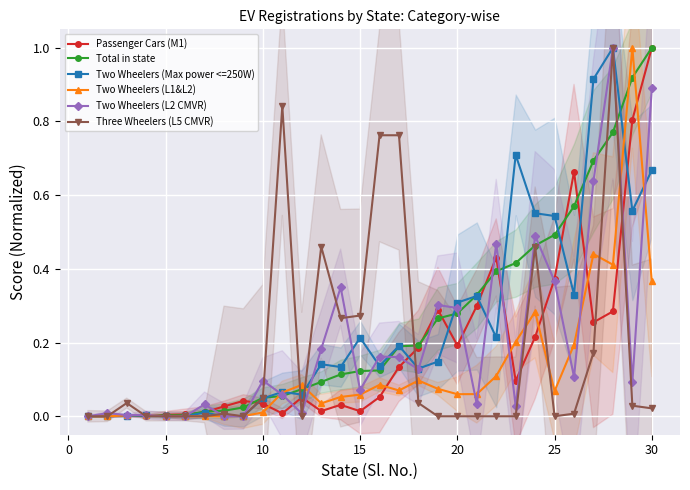

True or false: Three Wheelers (L5 CMVR) has more than 0 interior local peaks.

True